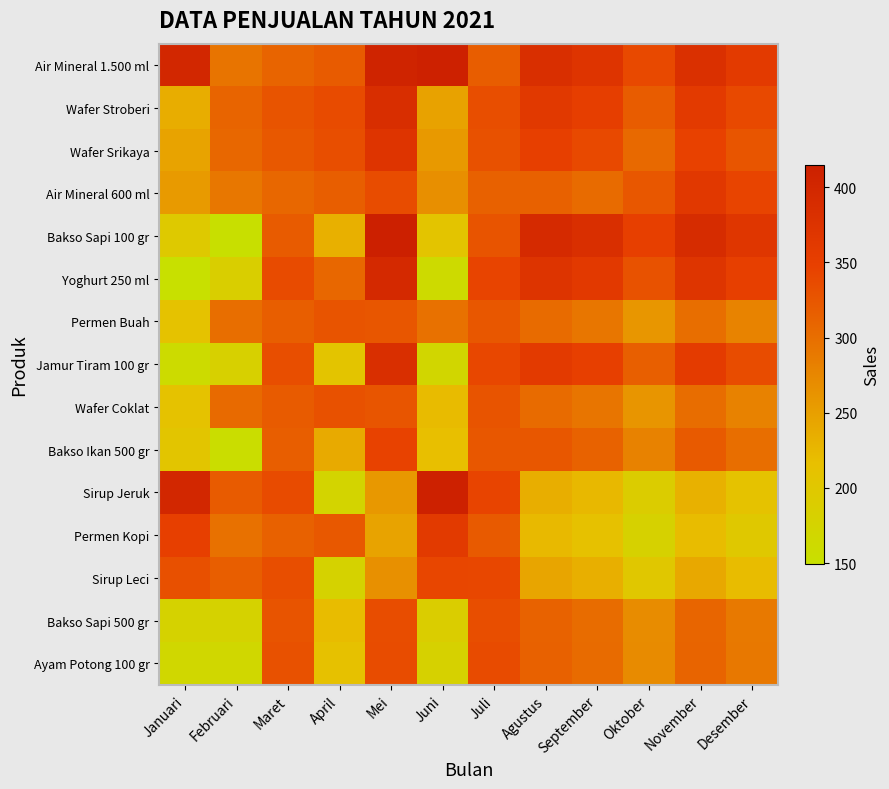

At how many categories does at least one series exceed 283?

12